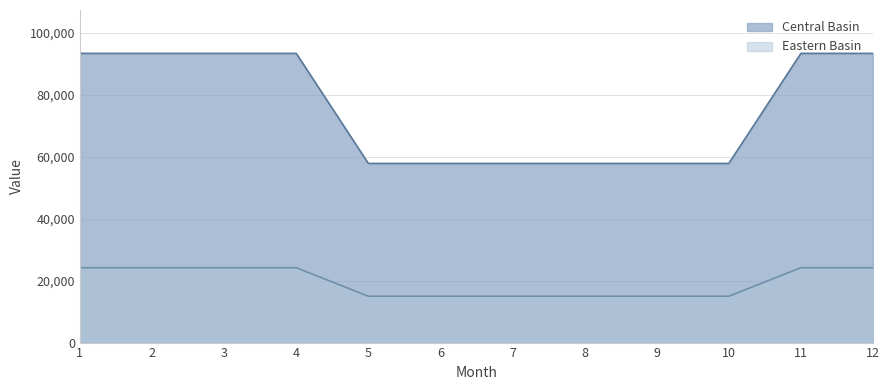

Rank the series by their average value, from lowest to highest.

Eastern Basin, Central Basin